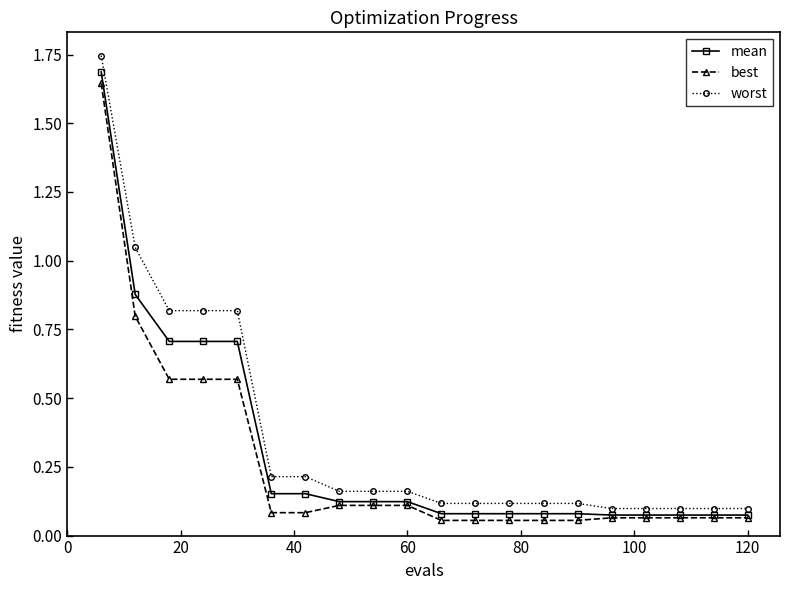

Which series has the largest total across all categories?

worst